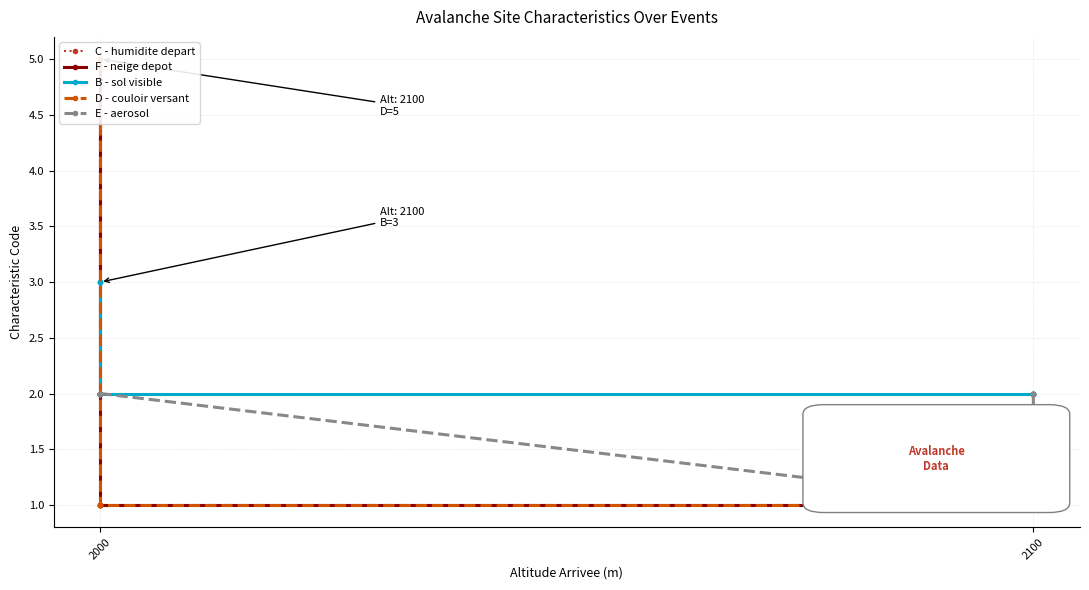

Which series changed the most between 2100 and 3?

C - humidite depart